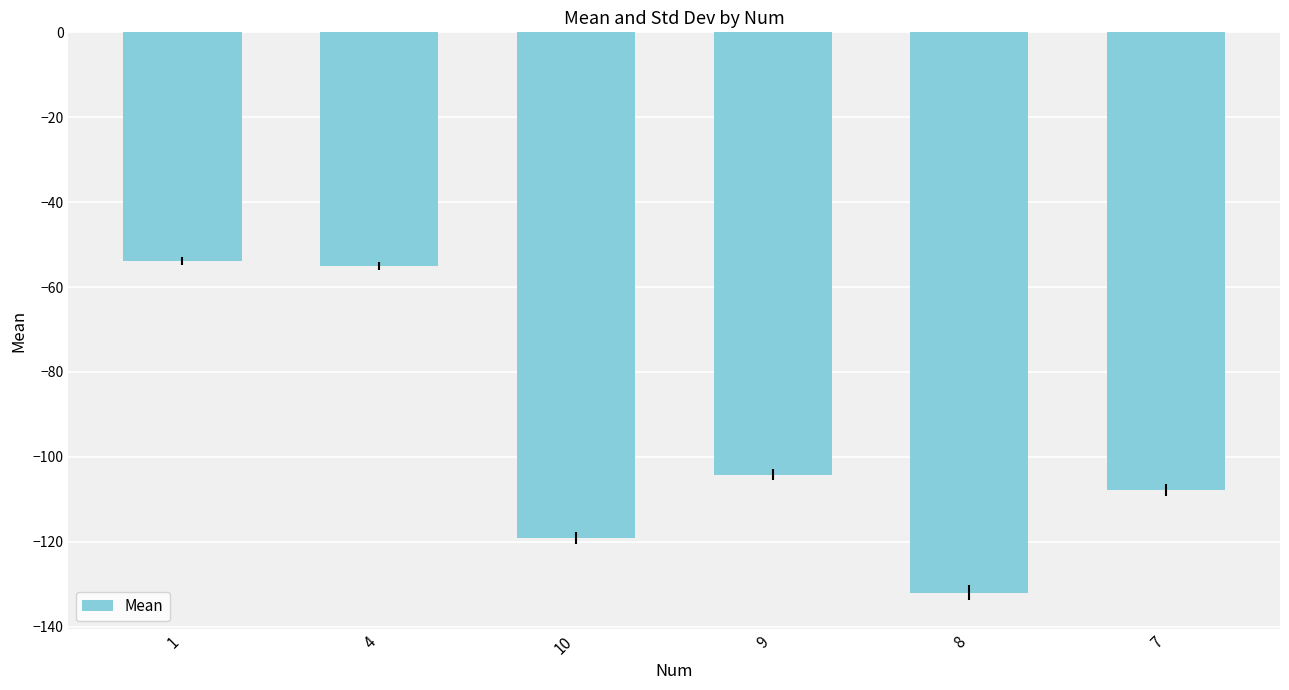

What is the value of the 6th bar from the left?

-107.8